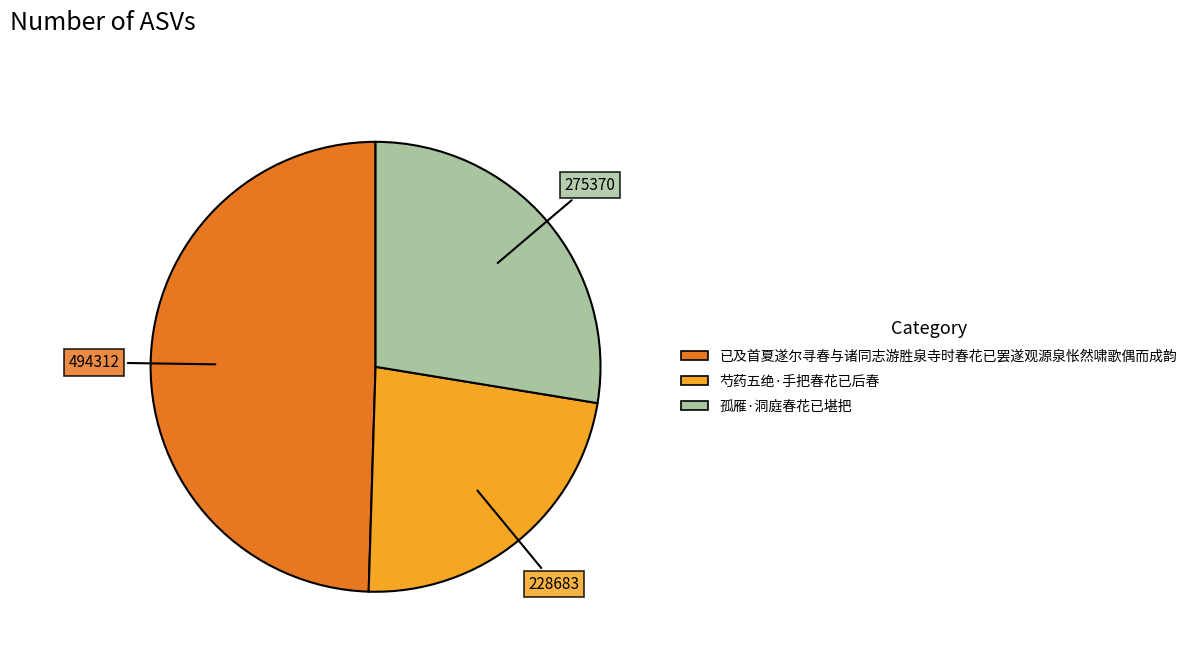

Combined, do 已及首夏遂尔寻春与诸同志游胜泉寺时春花已罢遂观源泉怅然啸歌偶而成韵 and 芍药五绝·手把春花已后春 account for over 50%?

Yes